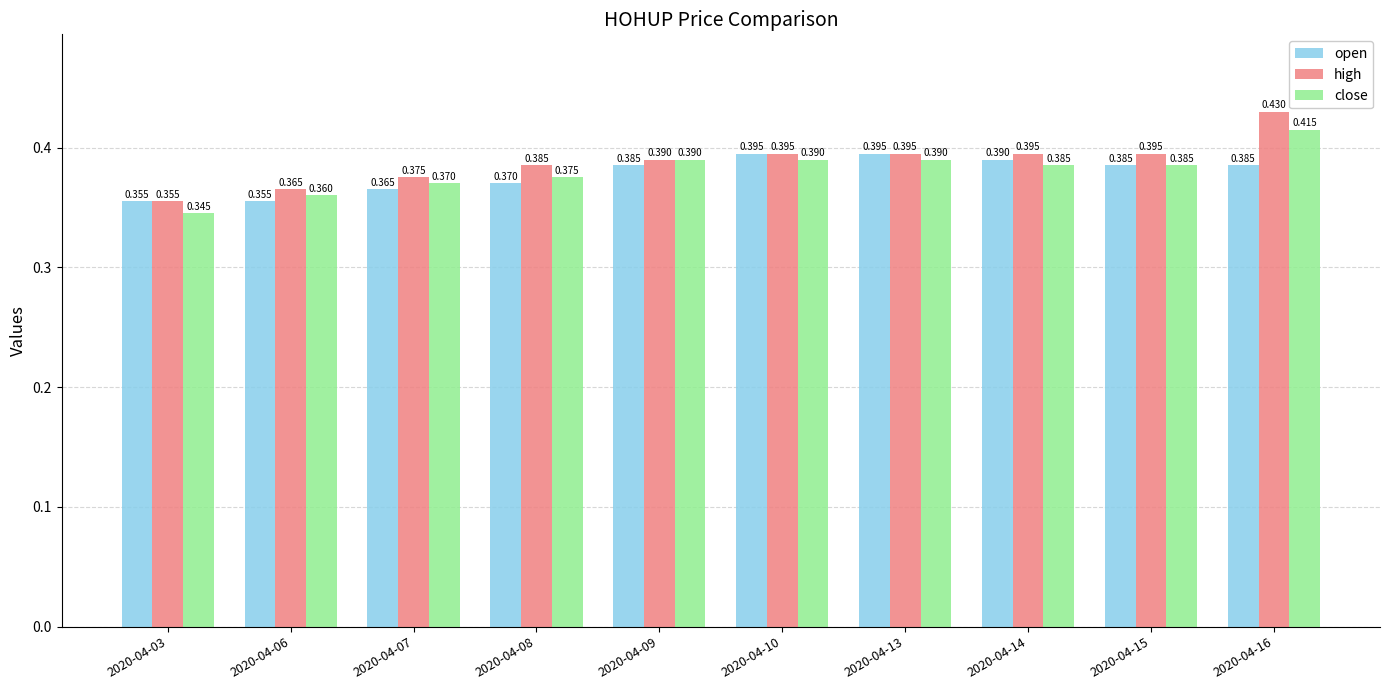

How many high values are between 0 and 1?

10